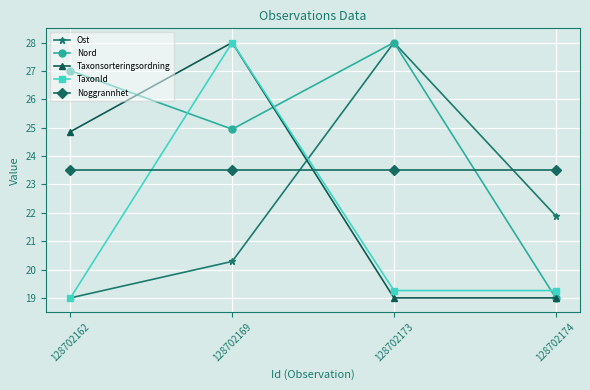

How many lines are shown in the chart?

5